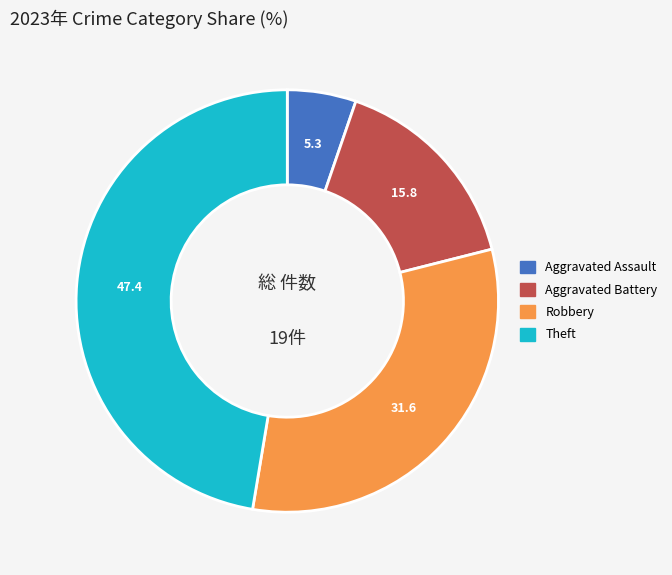

True or false: Aggravated Battery accounts for 16% of the total.

True